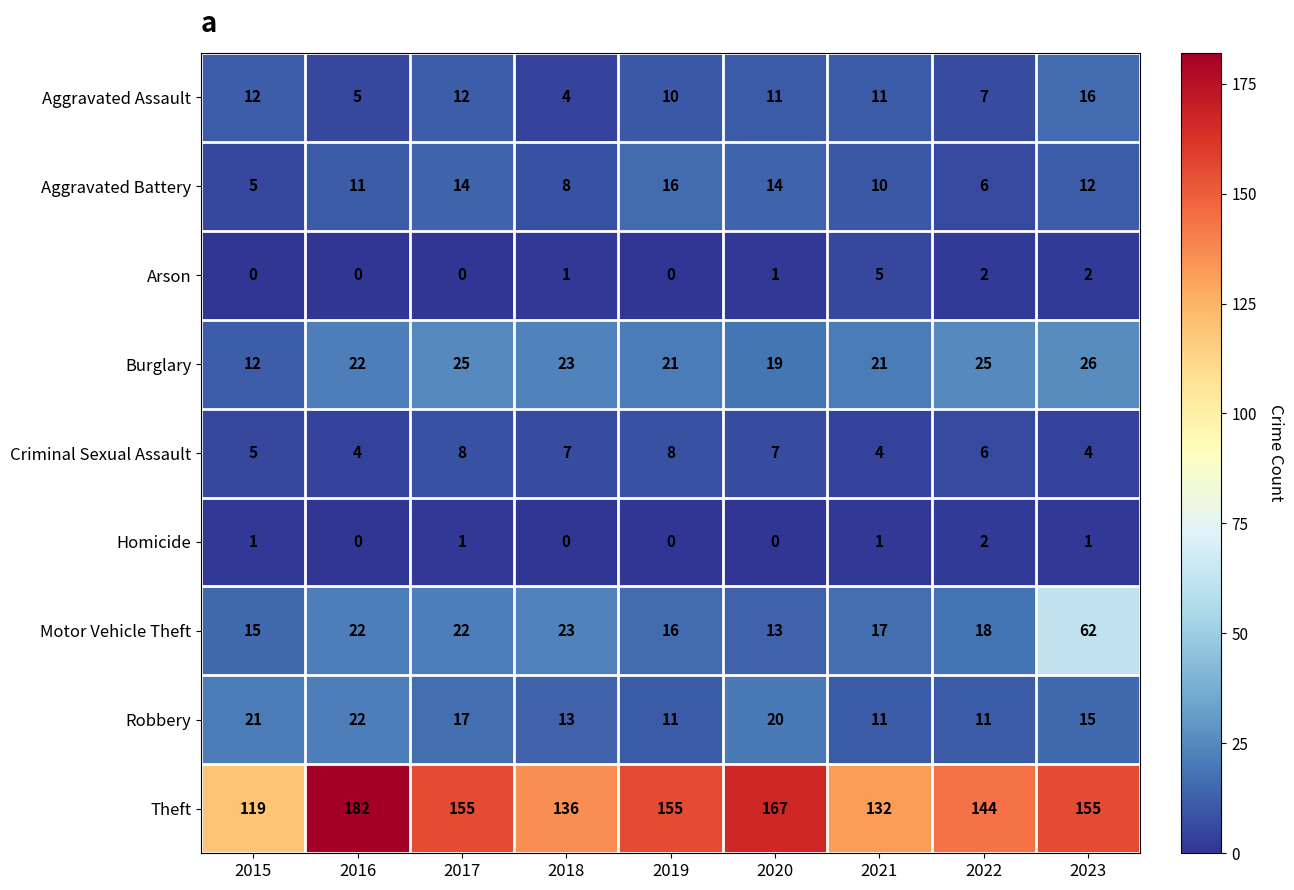

Count the number of data series in this chart.

9